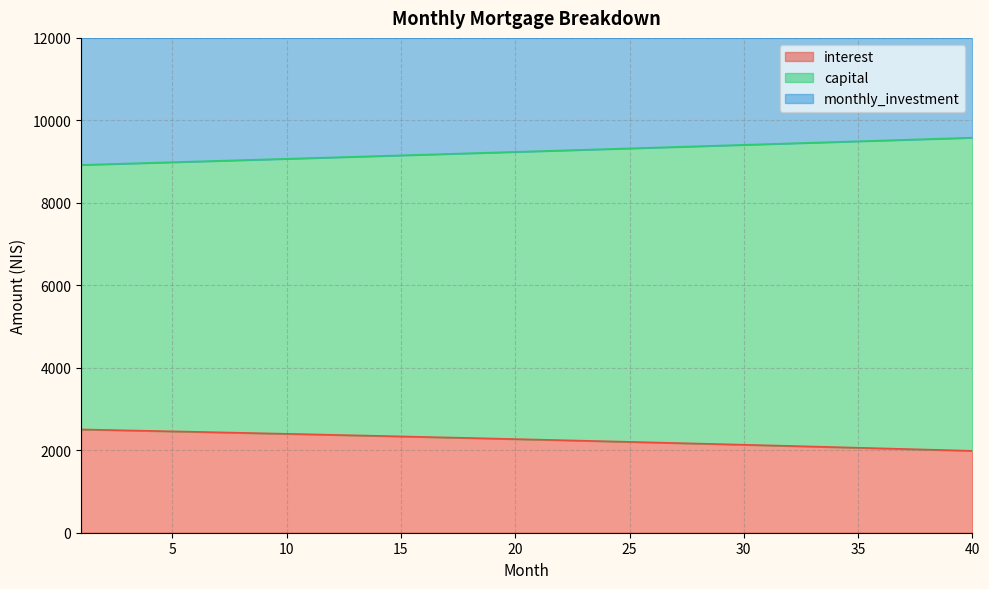

What is the average value of the interest series?

2257.3